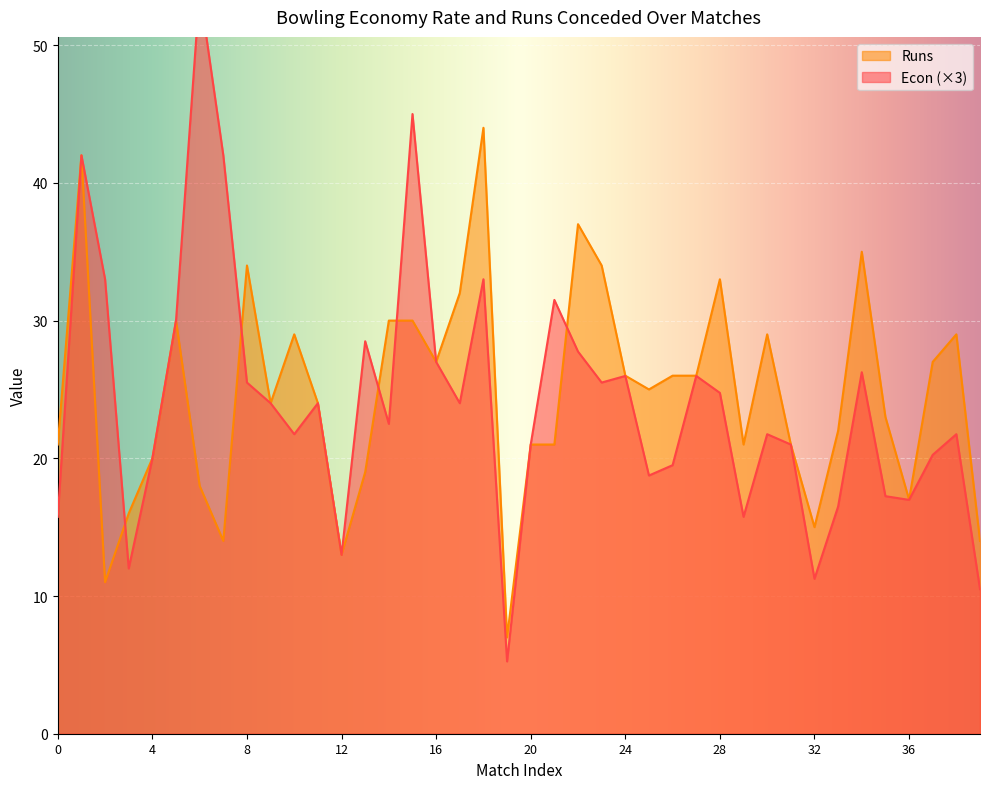

At which category does the chart reach its minimum across all series?

19